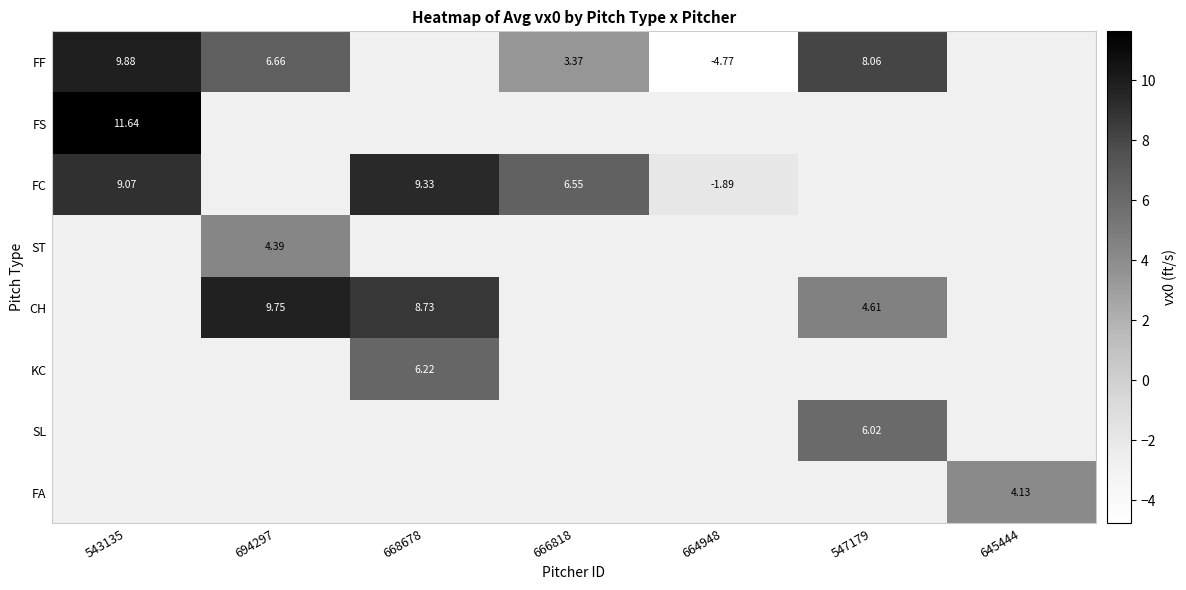

What is the maximum value shown in the chart?

11.6